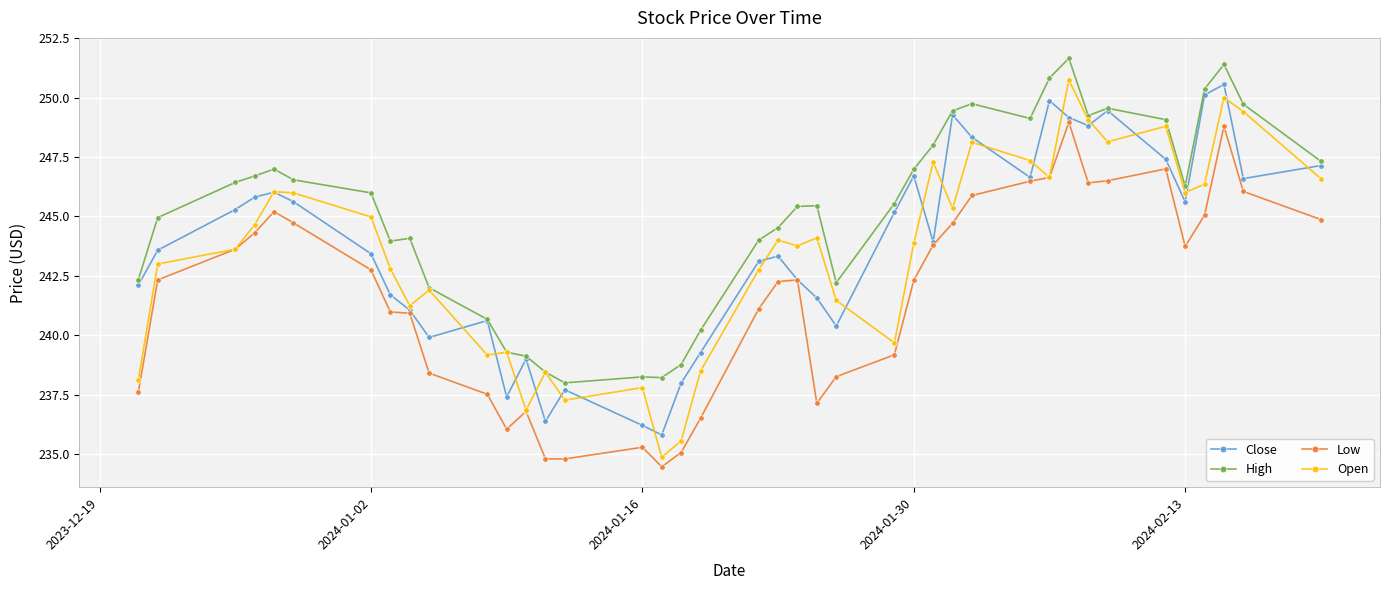

What is the maximum value shown in the chart?

251.7